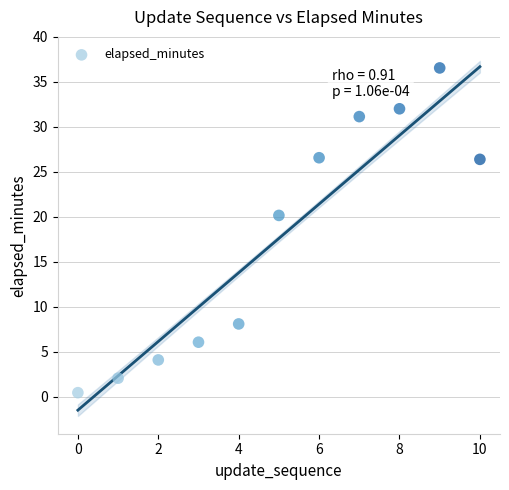

What is the average Y value?

17.6